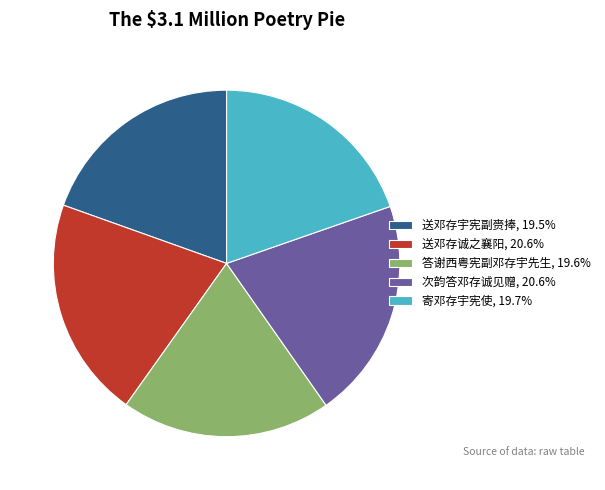

What is the ratio of the value at 寄邓存宇宪使, 19.7% to the value at 次韵答邓存诚见赠, 20.6%?

1.0